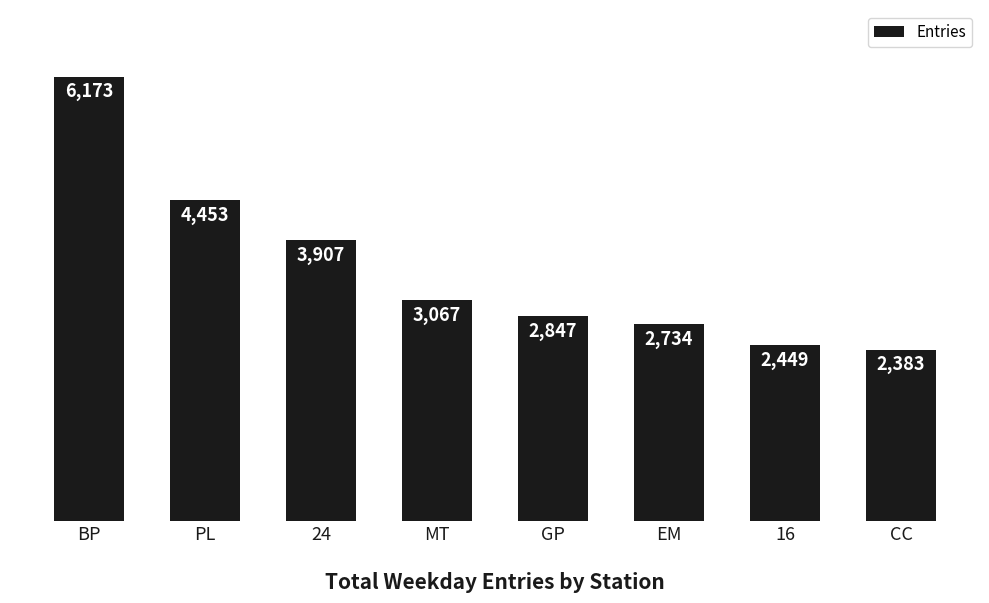

Does the chart contain any negative values?

No